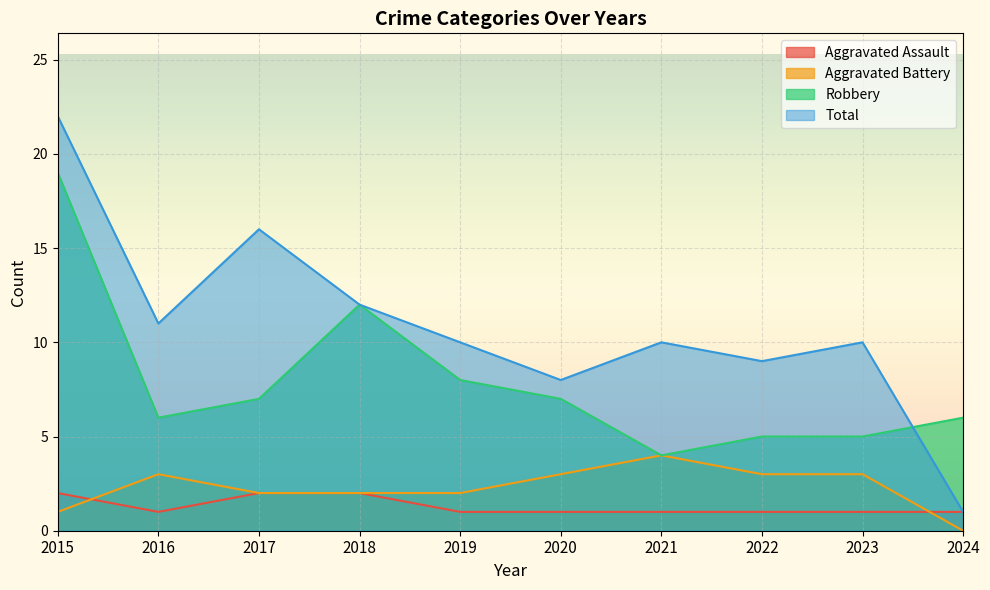

Which series has the largest total across all categories?

Total